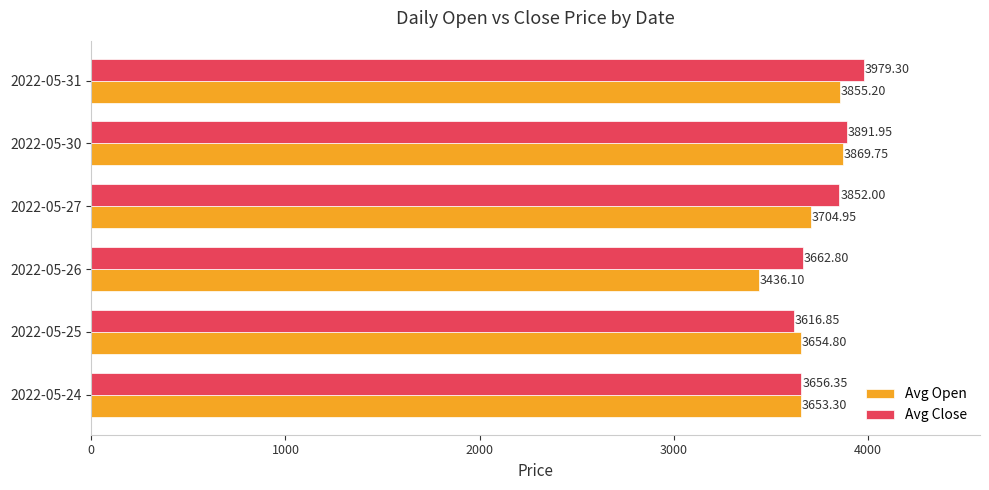

What is the average value of the Avg Open series?

3695.7